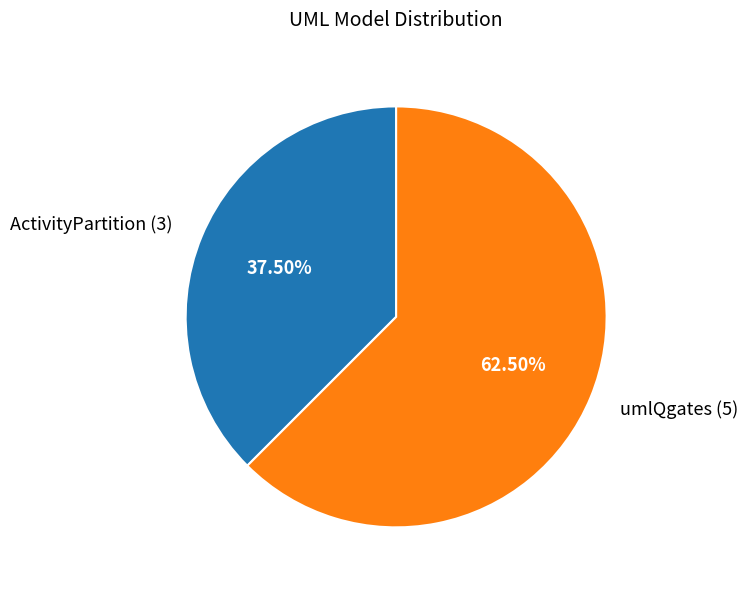

To the nearest percent, what is the average slice percentage?

50%